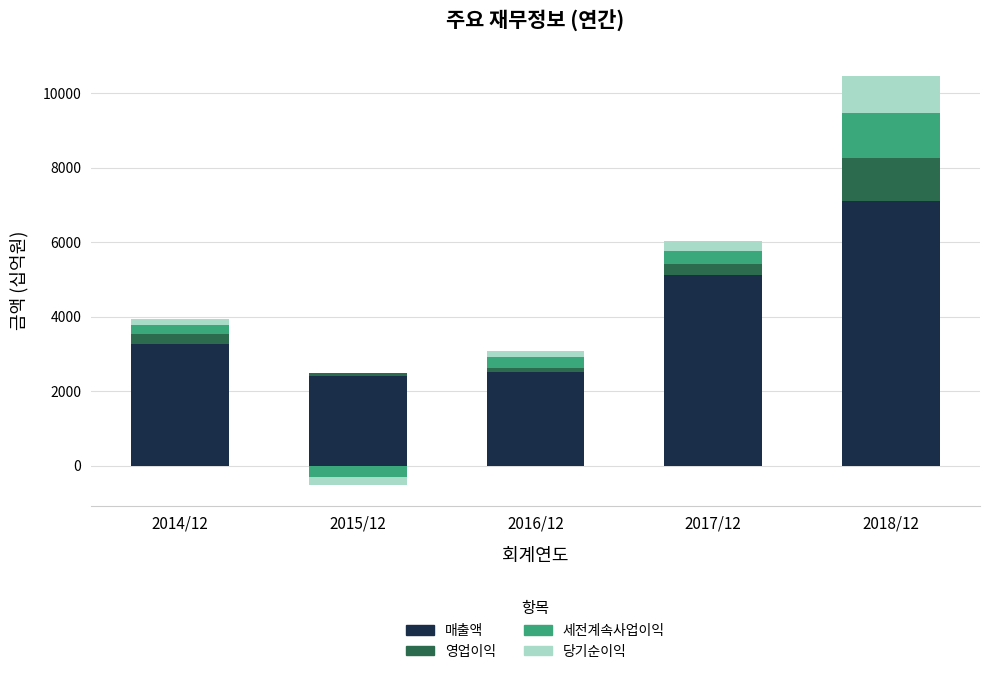

What are all the series names shown in the legend?

매출액, 영업이익, 세전계속사업이익, 당기순이익